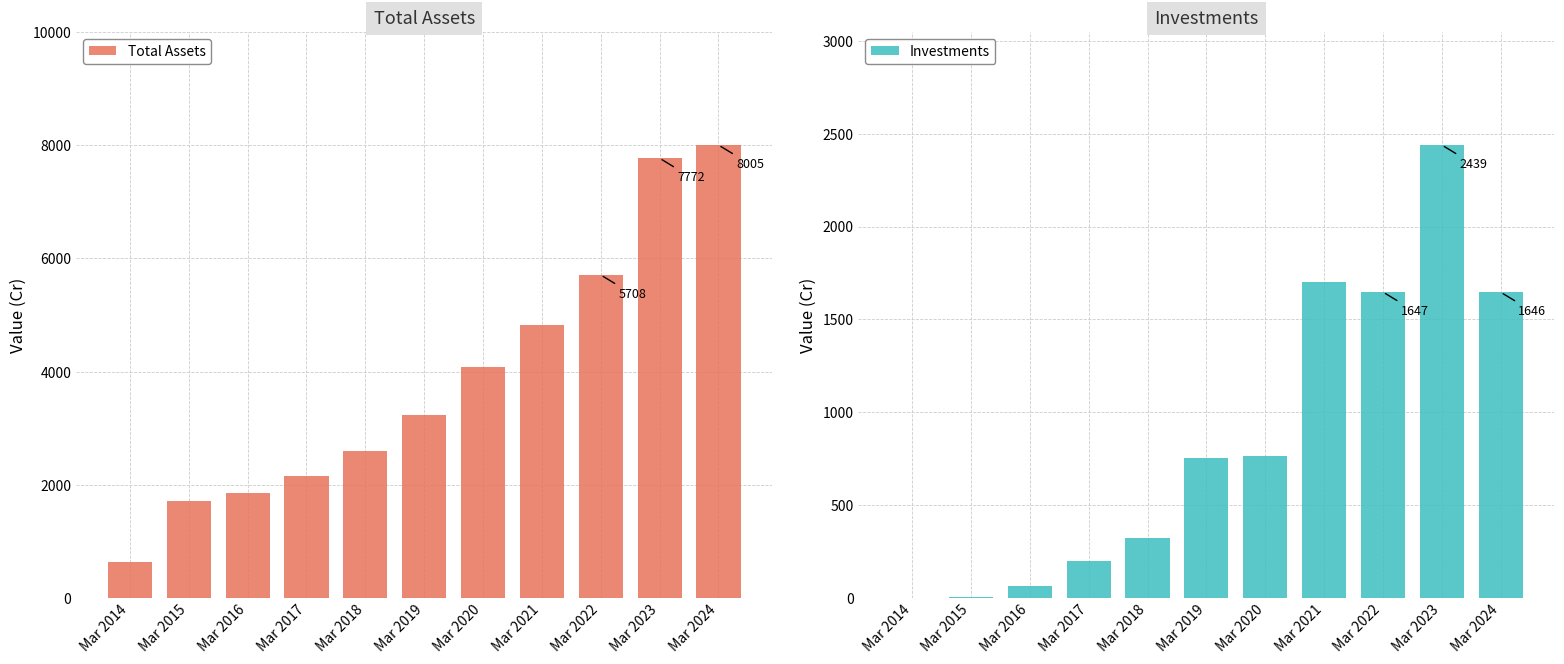

What is the value of the Total Assets bar at the 7th from the left?

4082